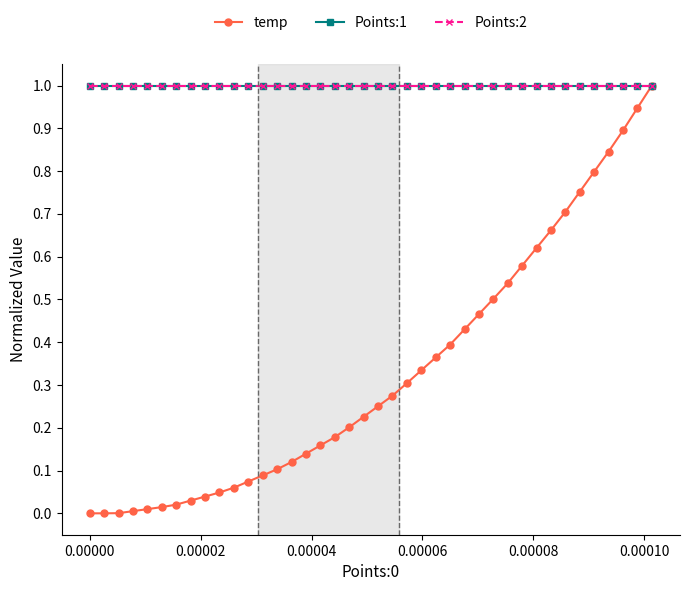

Which series has the largest range (max minus min)?

temp